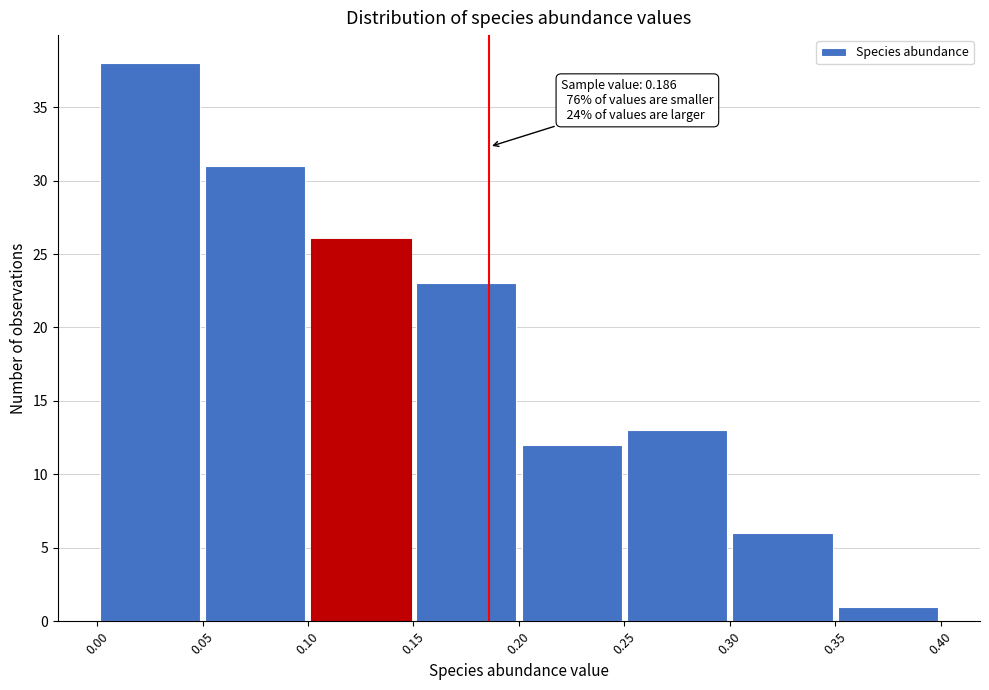

Which range on the x-axis has the tallest bar?

0.00 to 0.05